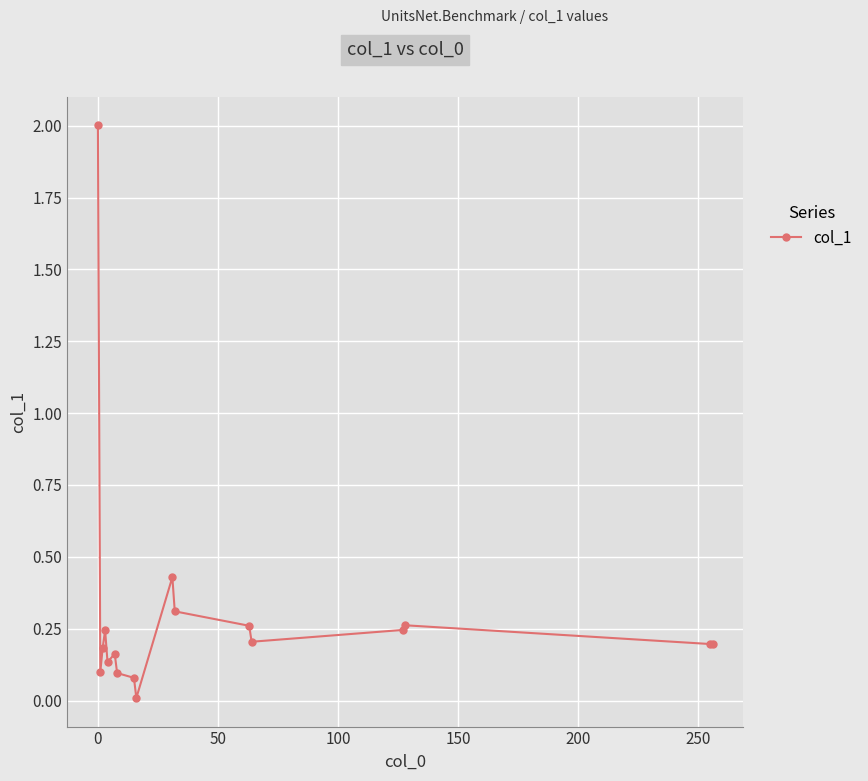

True or false: there are more than 0 points higher than both neighbors.

True